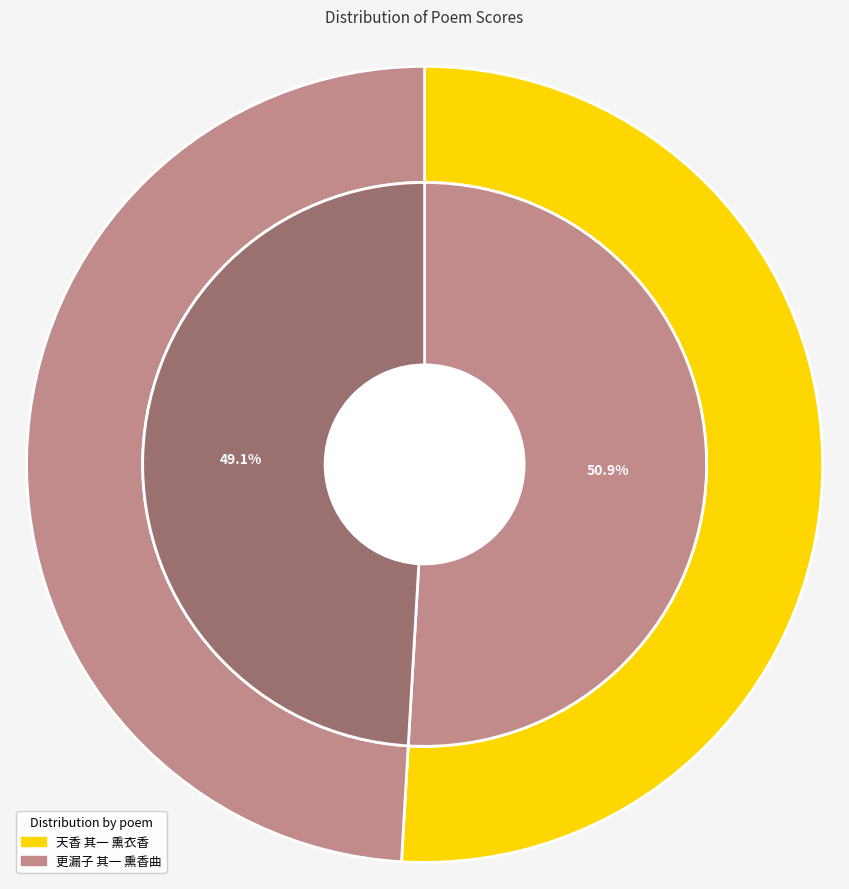

Approximately how many times larger is the value at 更漏子 其一 熏香曲 compared to 天香 其一 熏衣香?

1.0